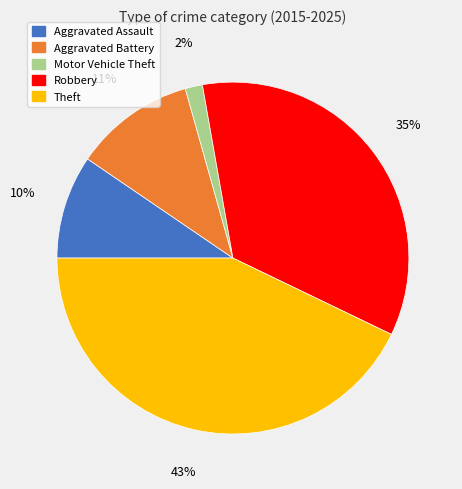

Do Theft and Aggravated Battery together represent more than half of the pie?

Yes